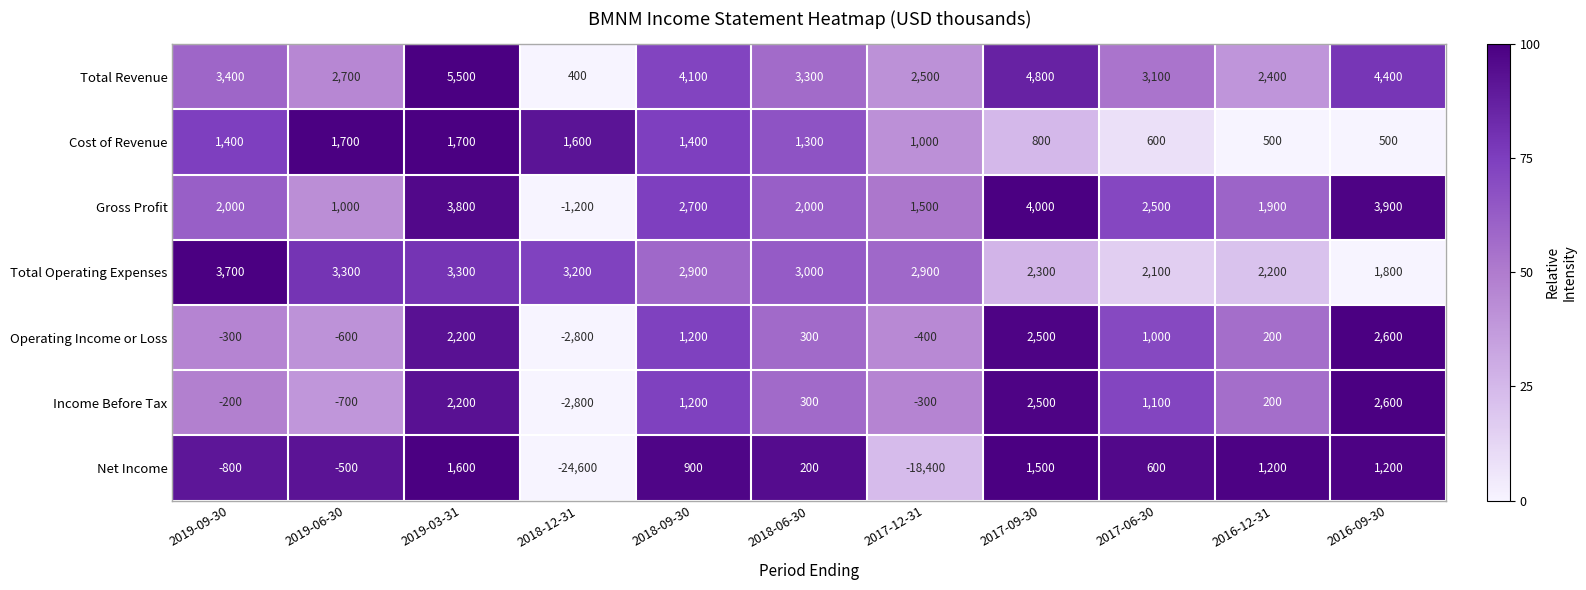

Which series changed the most between 2018-12-31 and 2017-12-31?

Net Income